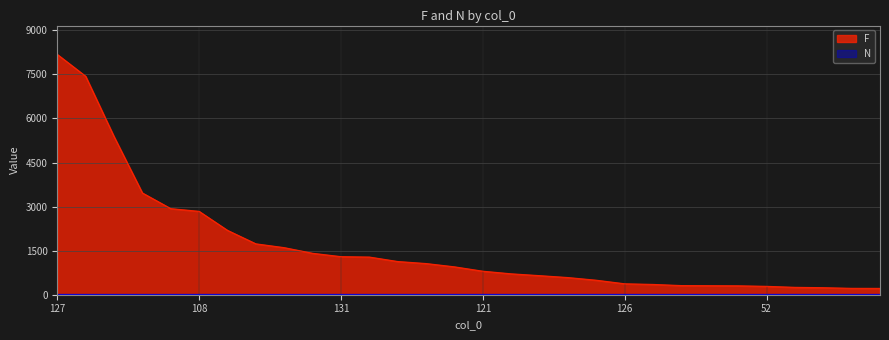

Which has a higher value, 77 or 94?

94